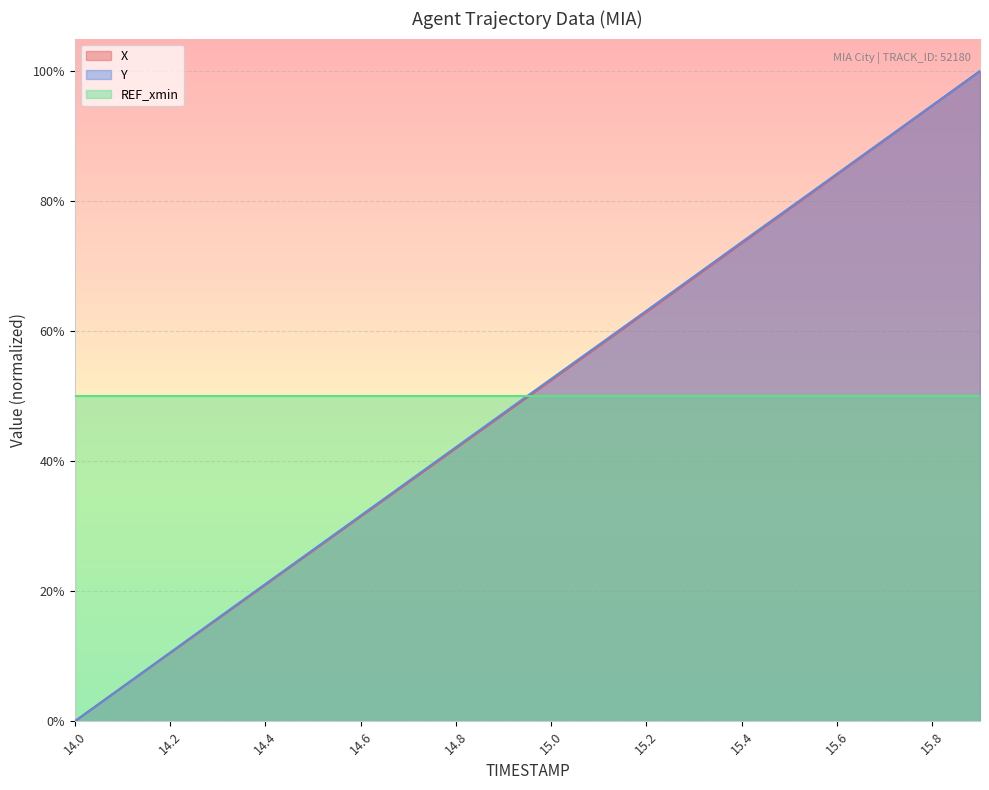

What are all the series names shown in the legend?

X, Y, REF_xmin